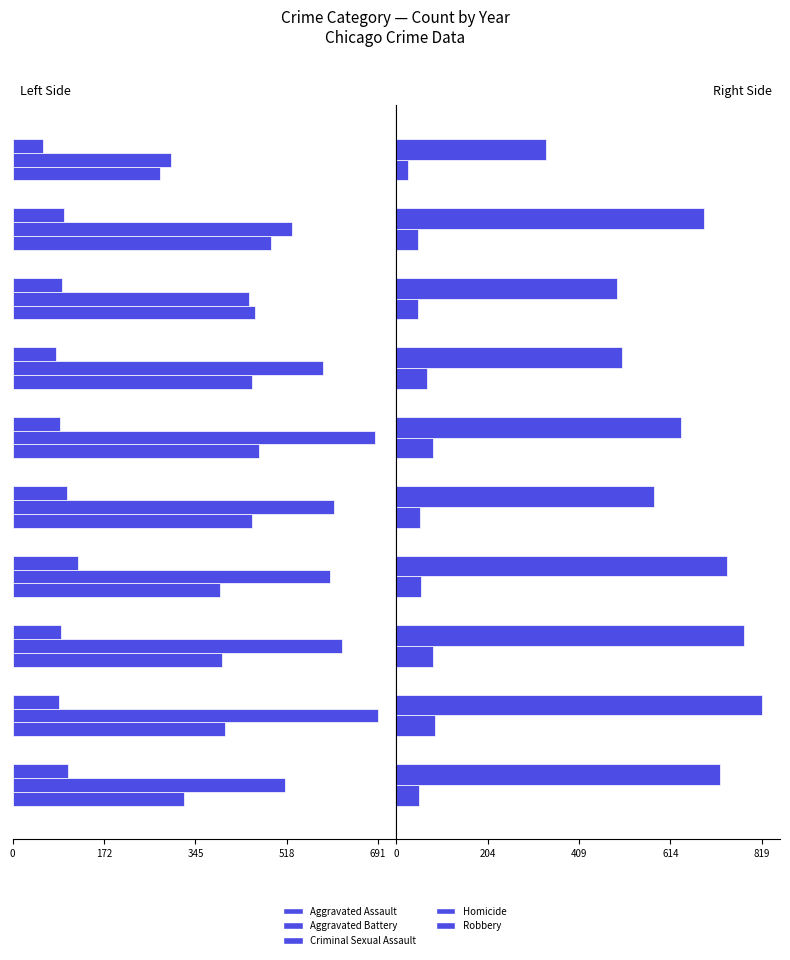

Which series has the largest total across all categories?

Robbery